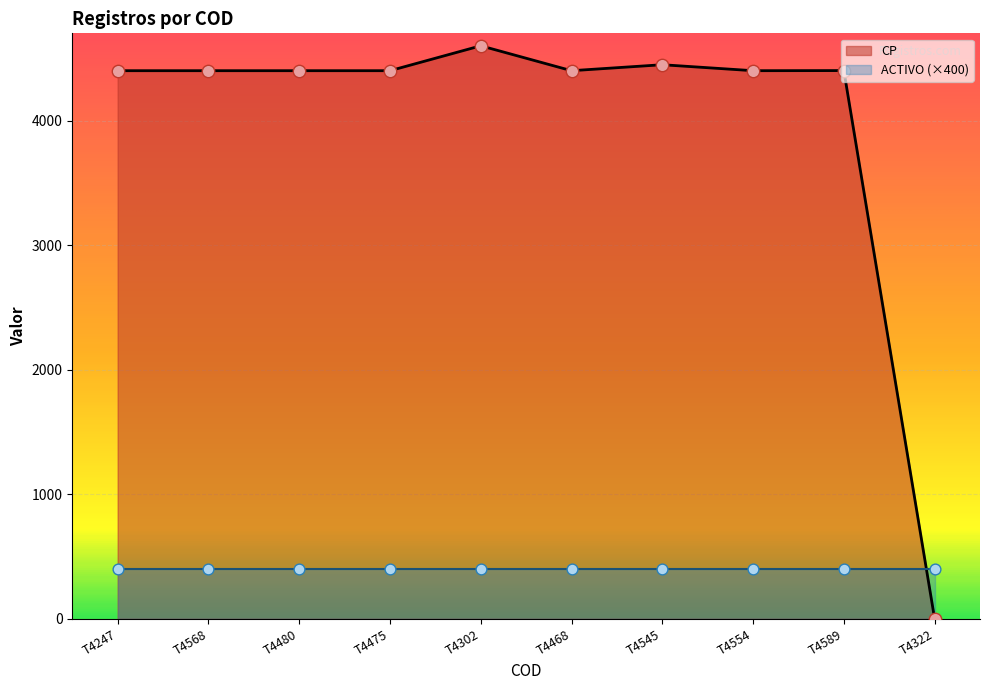

Approximately how many times larger is the value at T4545 compared to T4468?

1.0